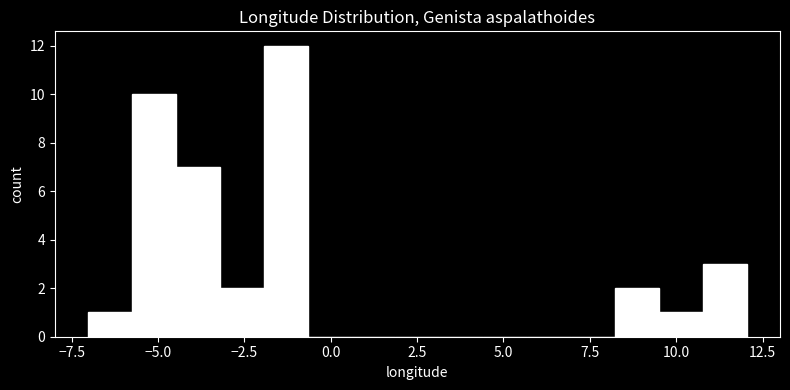

Around what value on the x-axis is the tallest bar? Give the approximate position of its centre, as read against the axis.

-1.5